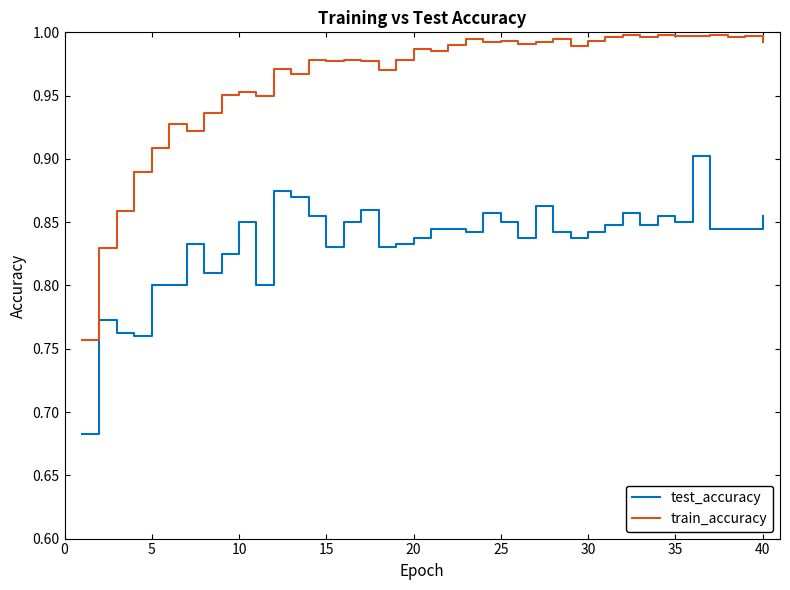

List the series in order of their overall mean, lowest first.

test_accuracy, train_accuracy